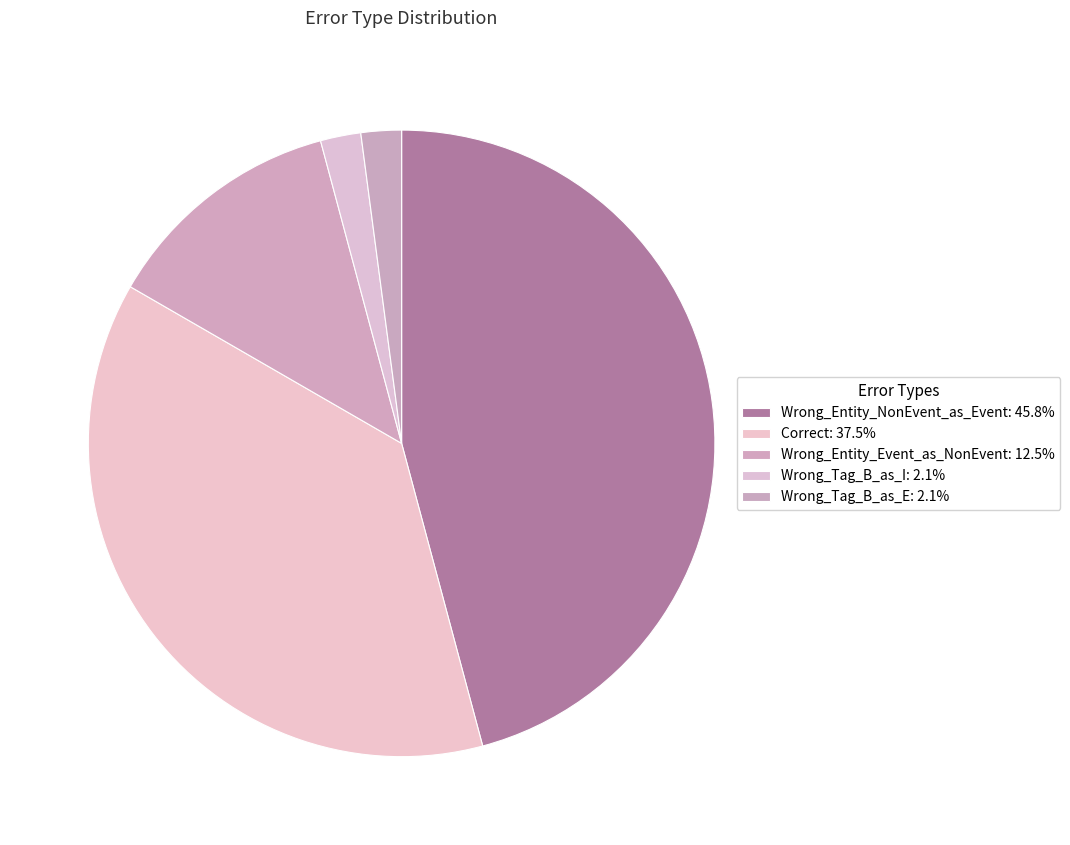

True or false: Wrong_Tag_B_as_E accounts for 2% of the total.

True